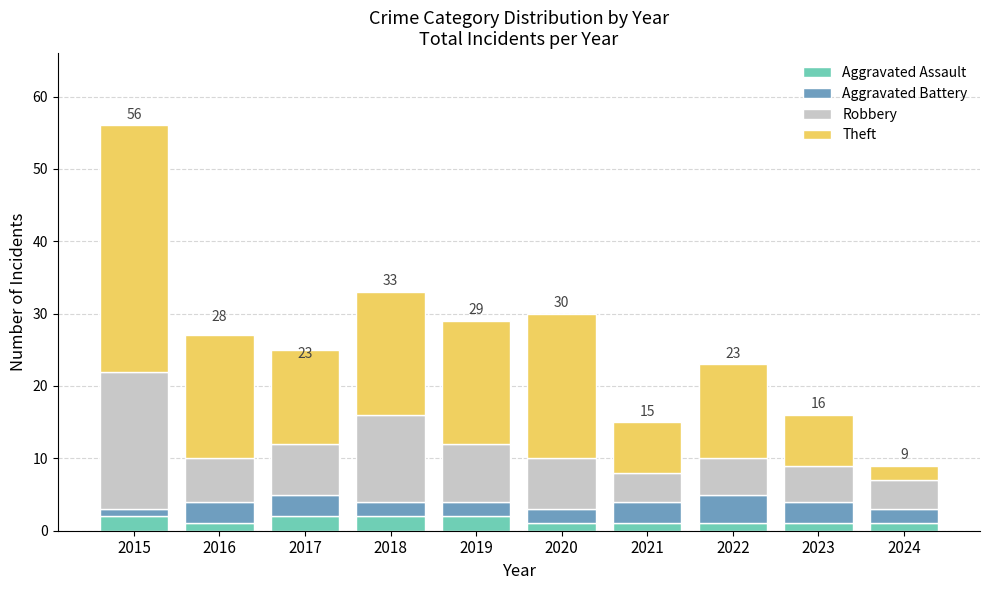

What is the total value across all series at 2019?

29